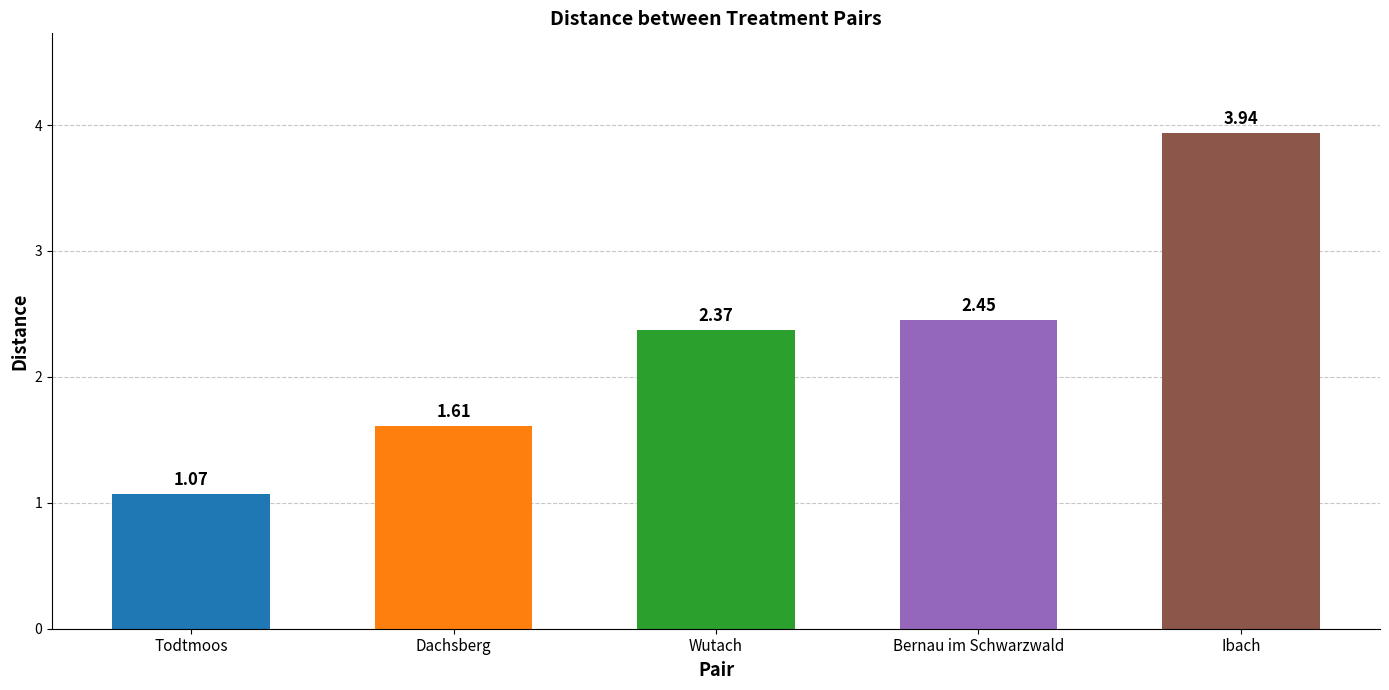

At which category does the chart reach its peak across all series?

Ibach